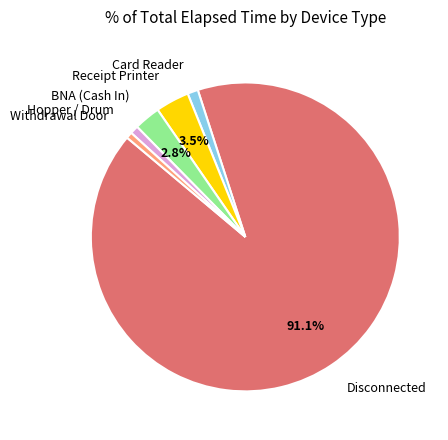

Is there any slice that represents more than half of the pie?

Yes